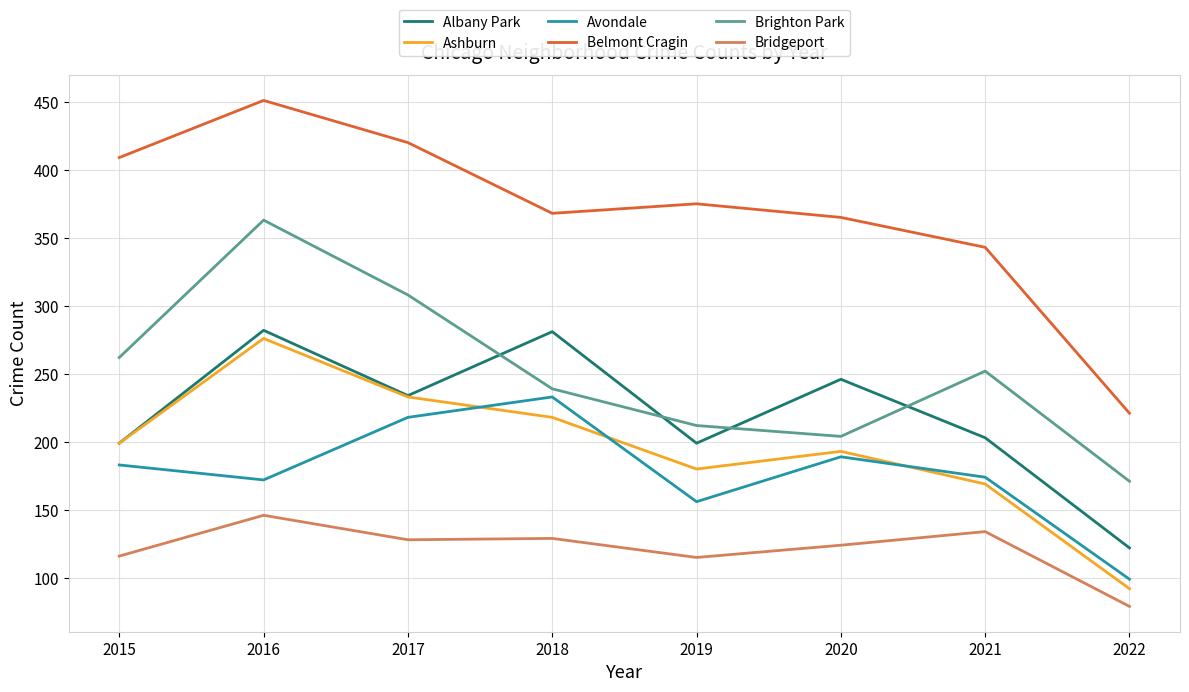

Where is Belmont Cragin nearest to the value 336?

2021